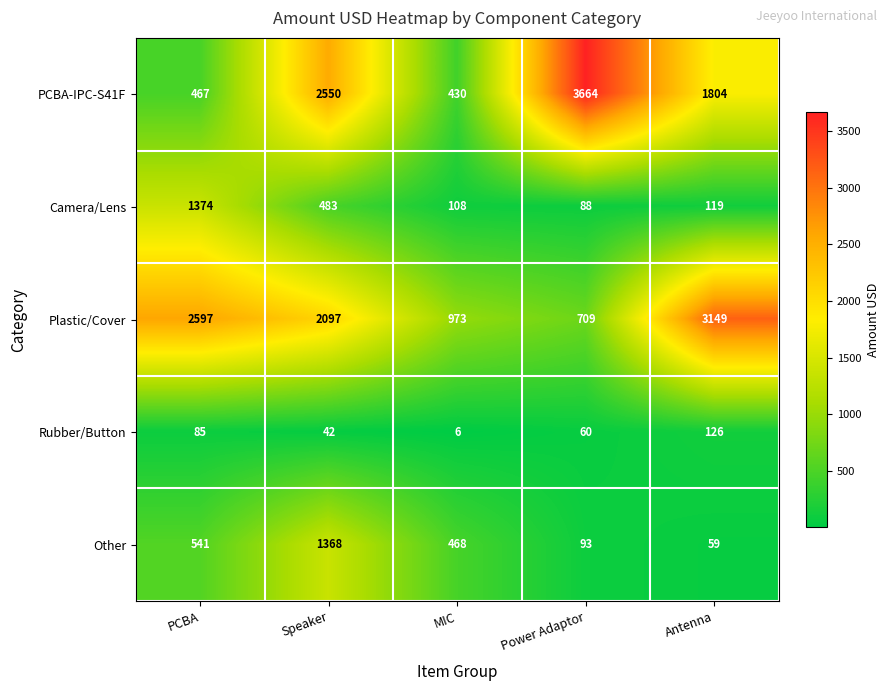

What is the sum of all Other values?

2529